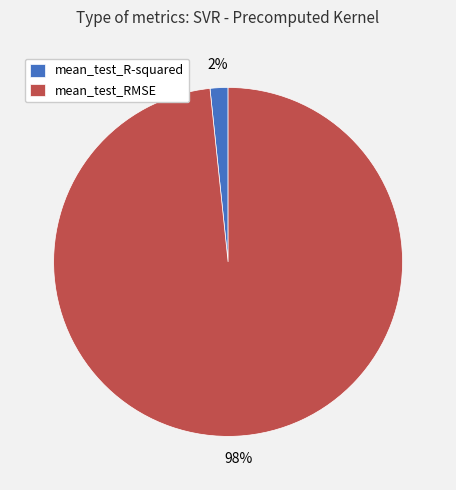

Count the number of slices in the pie.

2